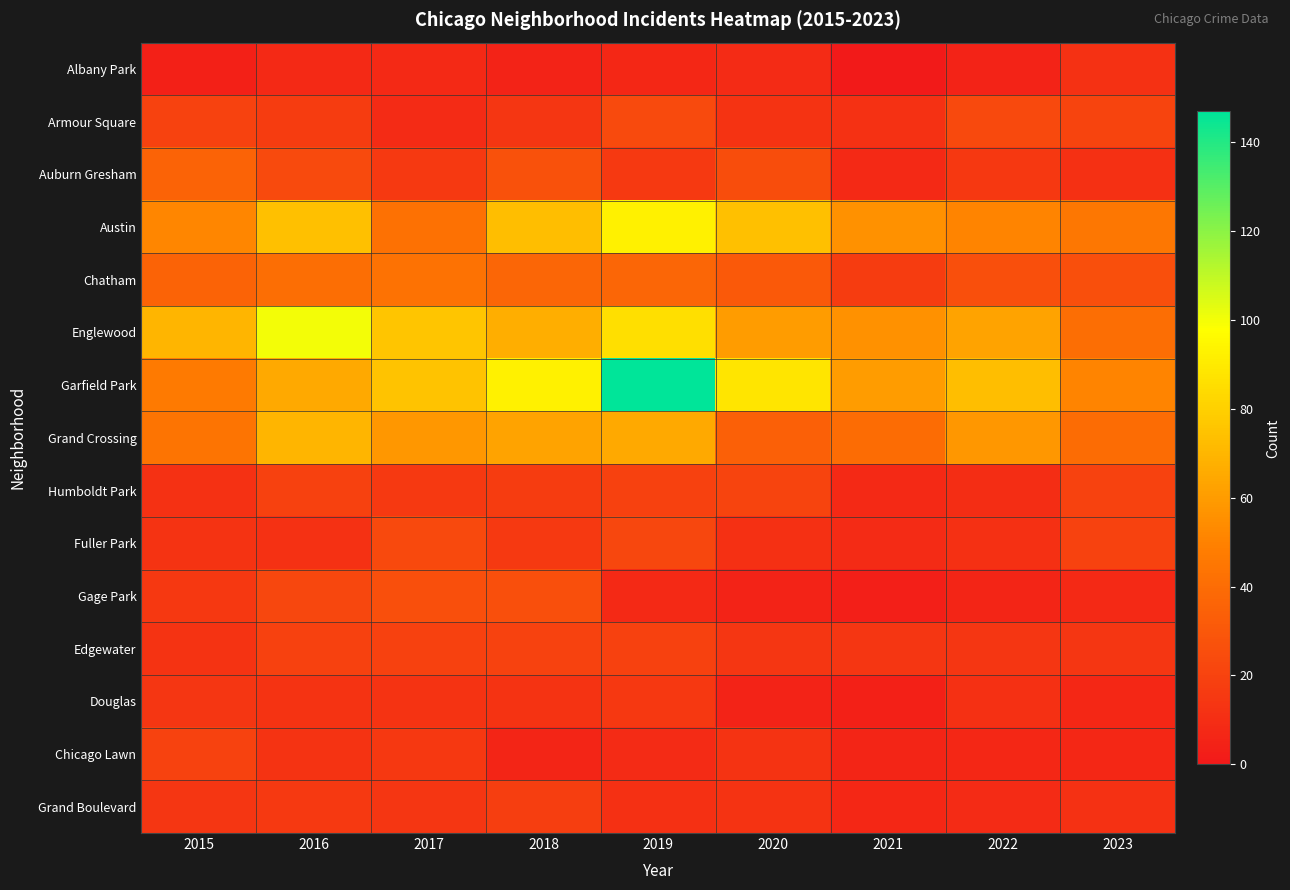

At which category does the chart reach its minimum across all series?

2021